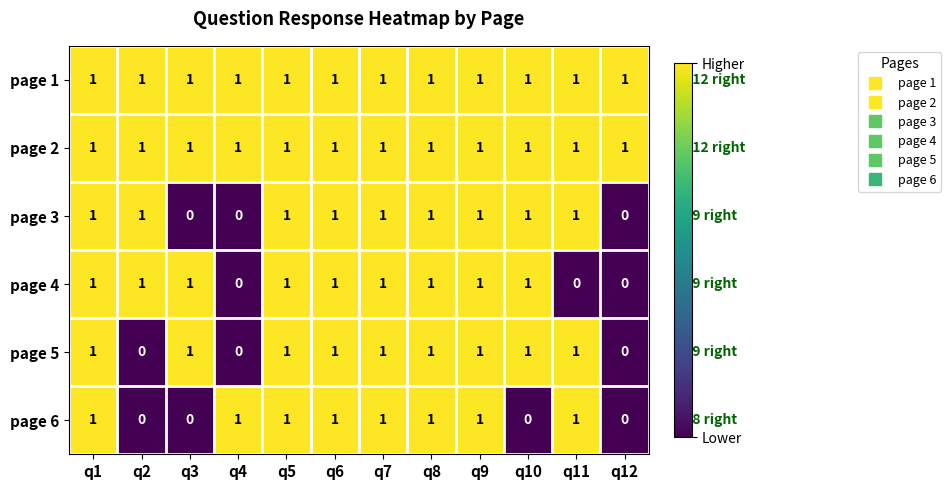

The page 1 series shows 1 at q7. True or false?

True